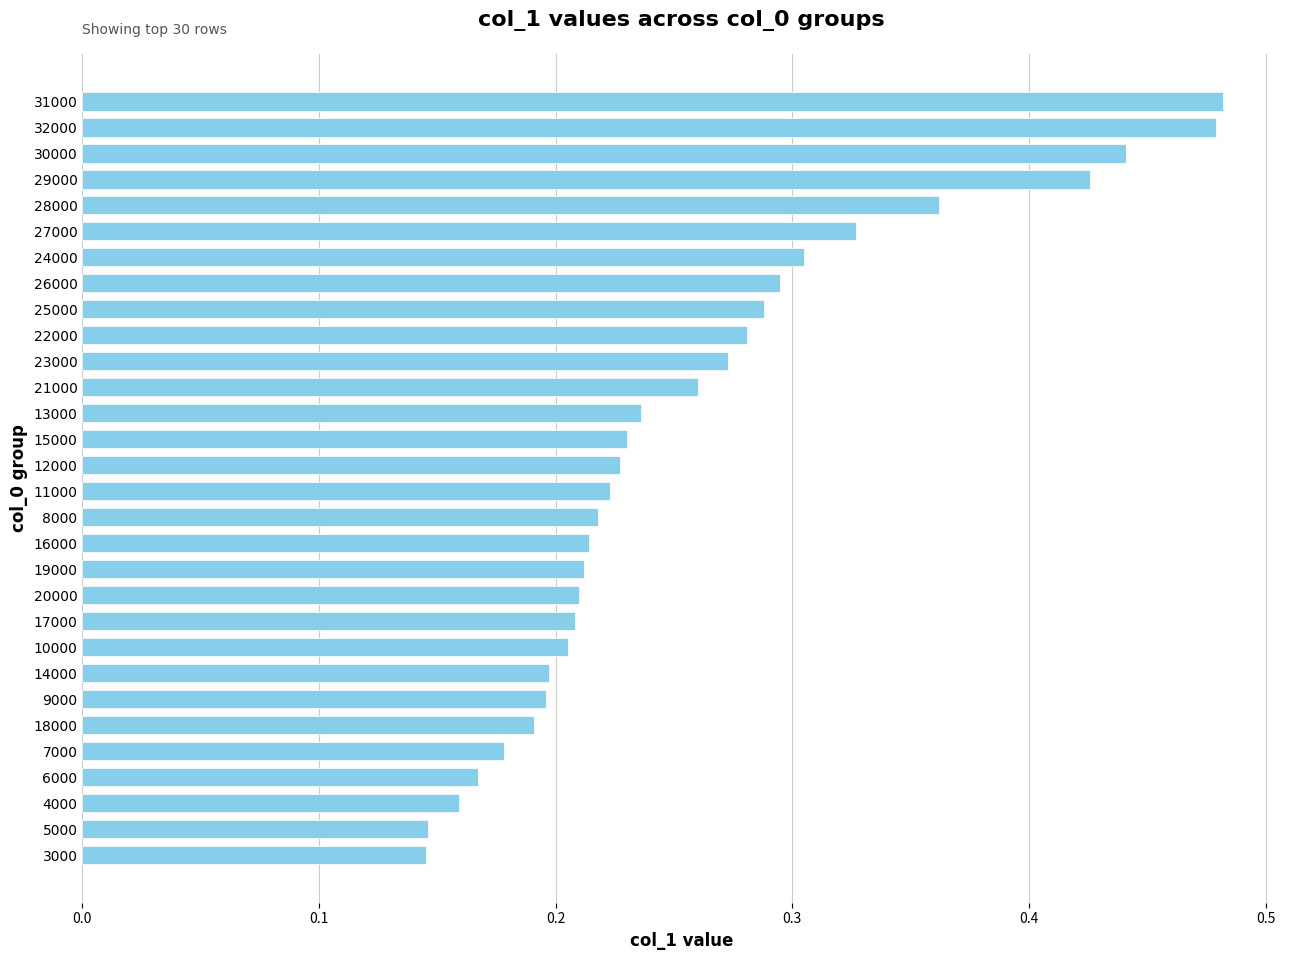

How many values are between 0 and 1?

30